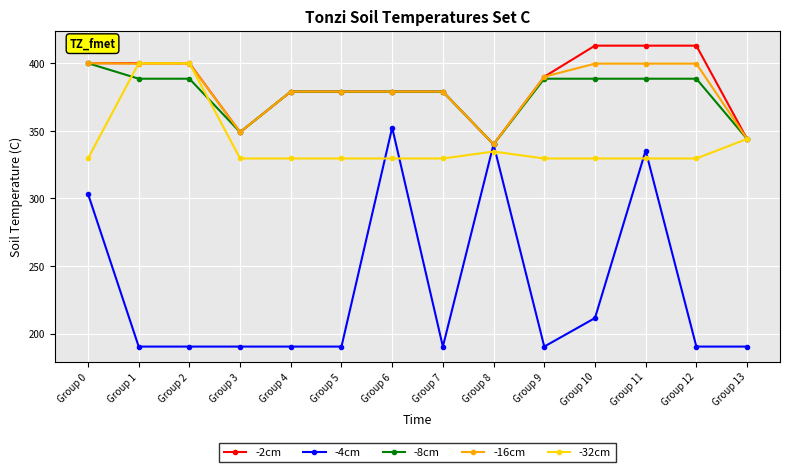

The -32cm series shows 466.0 at Group 6. True or false?

False